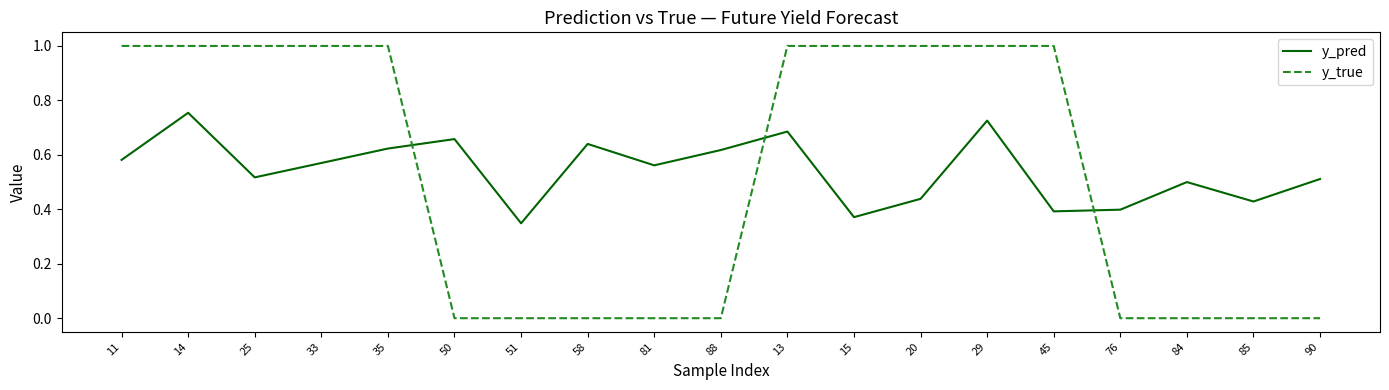

What position from the right is 15?

8